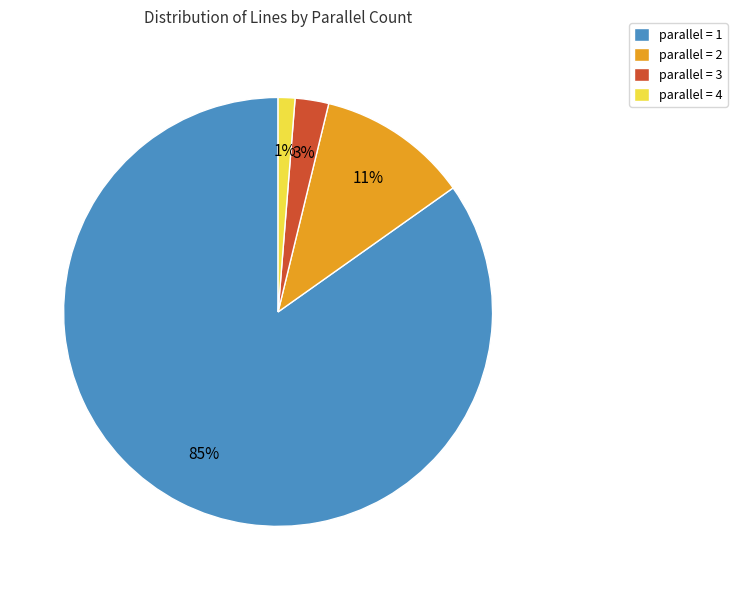

The parallel = 2 slice represents 11% of the pie. True or false?

True